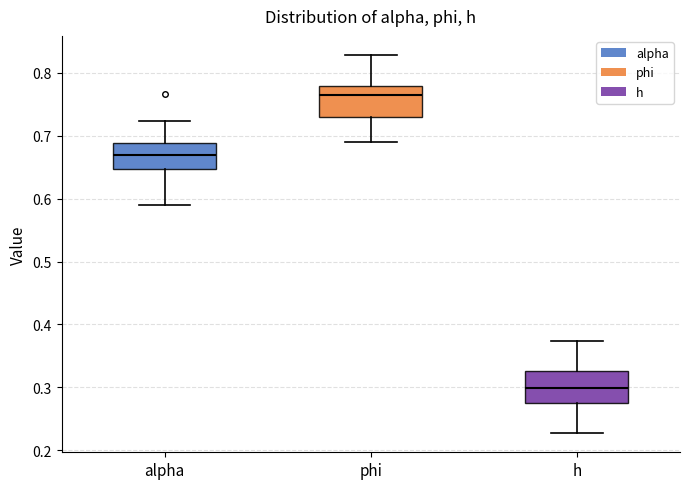

Reading left to right, transcribe this box plot: for each box, give where its median line is, the range the box spans, and where its two whiskers end, as read against the y-axis. The values are not printed on the chart, so give them approximately, as read against the axis.

alpha: median 0.67, box 0.65 to 0.69, whiskers 0.59 to 0.72
phi: median 0.76, box 0.73 to 0.78, whiskers 0.69 to 0.83
h: median 0.30, box 0.28 to 0.33, whiskers 0.23 to 0.37